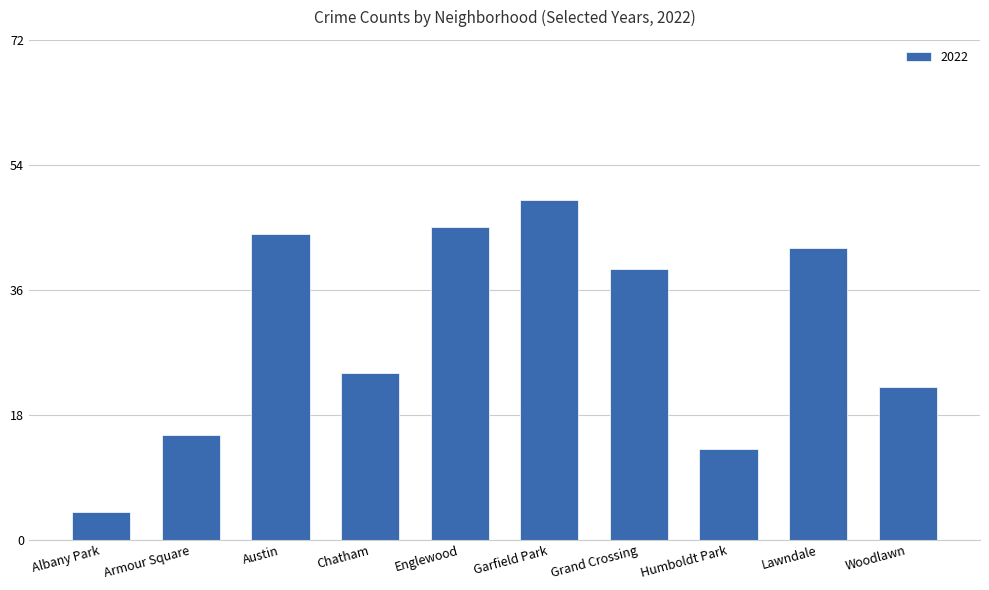

Reading left to right, transcribe all the data shown in this chart.

Albany Park=4	Armour Square=15	Austin=44	Chatham=24	Englewood=45	Garfield Park=49	Grand Crossing=39	Humboldt Park=13	Lawndale=42	Woodlawn=22